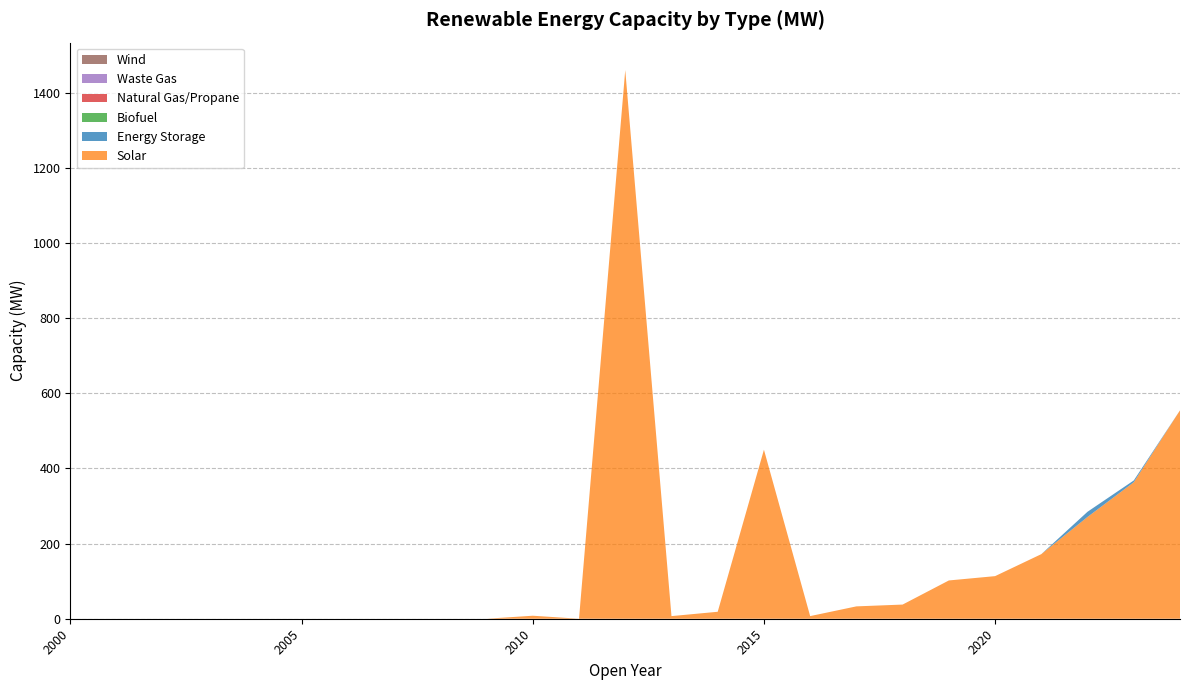

Reading left to right, list all the values displayed in this chart.

Solar: 2000=0.0	2001=0.0	2002=0.0	2003=0.0	2004=0.0	2005=0.0	2006=0.0	2007=0.0	2008=0.0	2009=0.0	2010=8.0	2011=0.0	2012=1460.7	2013=7.0	2014=18.5	2015=450.0	2016=7.0	2017=32.9	2018=37.7	2019=101.9	2020=113.4	2021=172.0	2022=271.0	2023=363.4	2024=554.8
Energy Storage: 2000=0.0	2001=0.0	2002=0.0	2003=0.0	2004=0.0	2005=0.0	2006=0.0	2007=0.0	2008=0.0	2009=0.0	2010=0.0	2011=0.0	2012=0.0	2013=0.0	2014=0.0	2015=0.0	2016=0.0	2017=0.0	2018=0.0	2019=0.0	2020=0.0	2021=0.0	2022=13.8	2023=4.8	2024=0.0
Biofuel: 2000=0.0	2001=0.0	2002=0.0	2003=0.0	2004=0.0	2005=0.0	2006=0.0	2007=0.0	2008=0.0	2009=0.0	2010=0.0	2011=0.0	2012=0.0	2013=0.0	2014=0.0	2015=0.0	2016=0.0	2017=0.0	2018=0.0	2019=0.0	2020=0.0	2021=0.0	2022=0.0	2023=0.0	2024=0.0
Natural Gas/Propane: 2000=0.0	2001=0.0	2002=0.0	2003=0.0	2004=0.0	2005=0.0	2006=0.0	2007=0.0	2008=0.0	2009=0.0	2010=0.0	2011=0.0	2012=0.0	2013=0.0	2014=0.0	2015=0.0	2016=0.0	2017=0.0	2018=0.0	2019=0.0	2020=0.0	2021=0.0	2022=0.0	2023=0.0	2024=0.0
Waste Gas: 2000=0.0	2001=0.0	2002=0.0	2003=0.0	2004=0.0	2005=0.0	2006=0.0	2007=0.0	2008=0.0	2009=0.0	2010=0.0	2011=0.0	2012=0.0	2013=0.0	2014=0.0	2015=0.0	2016=0.0	2017=0.0	2018=0.0	2019=0.0	2020=0.0	2021=0.0	2022=0.0	2023=0.0	2024=0.0
Wind: 2000=0.0	2001=0.0	2002=0.0	2003=0.0	2004=0.0	2005=0.0	2006=0.0	2007=0.0	2008=0.0	2009=0.0	2010=0.0	2011=0.0	2012=0.0	2013=0.0	2014=0.0	2015=0.0	2016=0.0	2017=0.0	2018=0.0	2019=0.0	2020=0.0	2021=0.0	2022=0.0	2023=0.0	2024=0.0